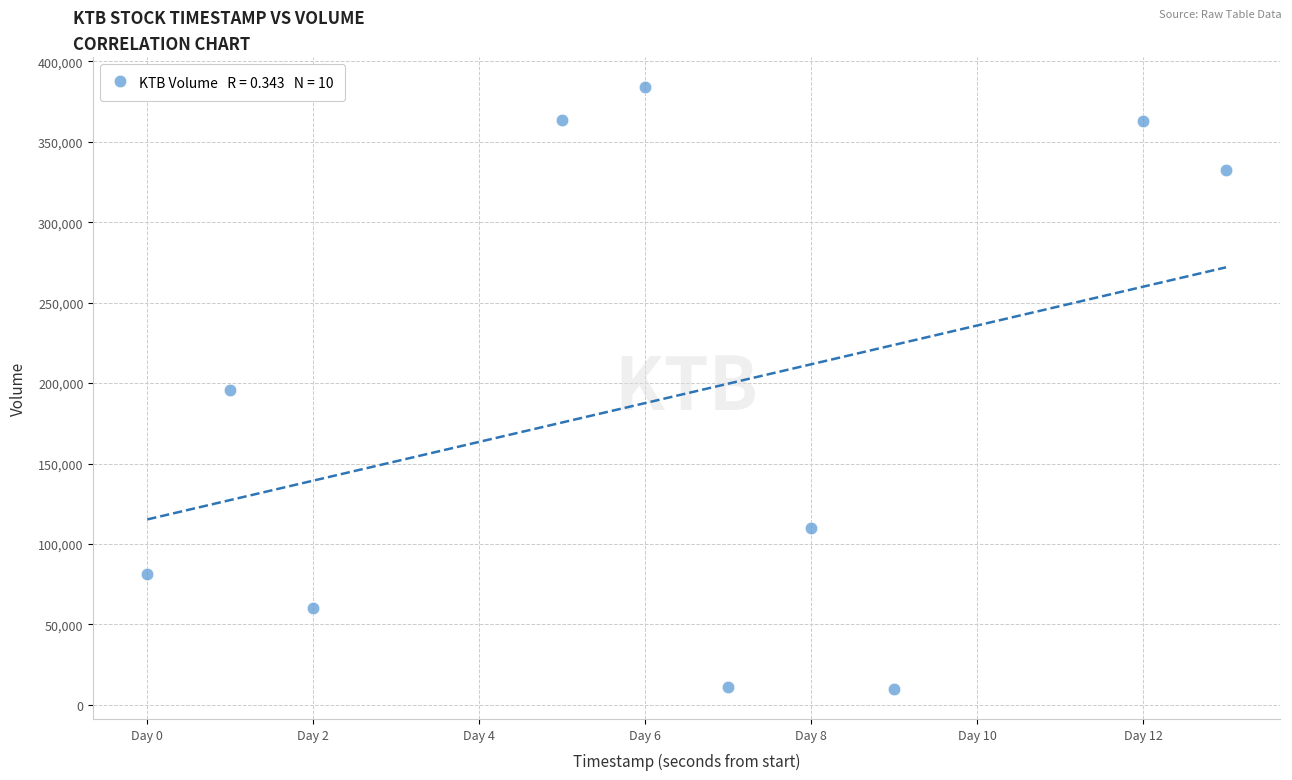

What is the average X value?

544320